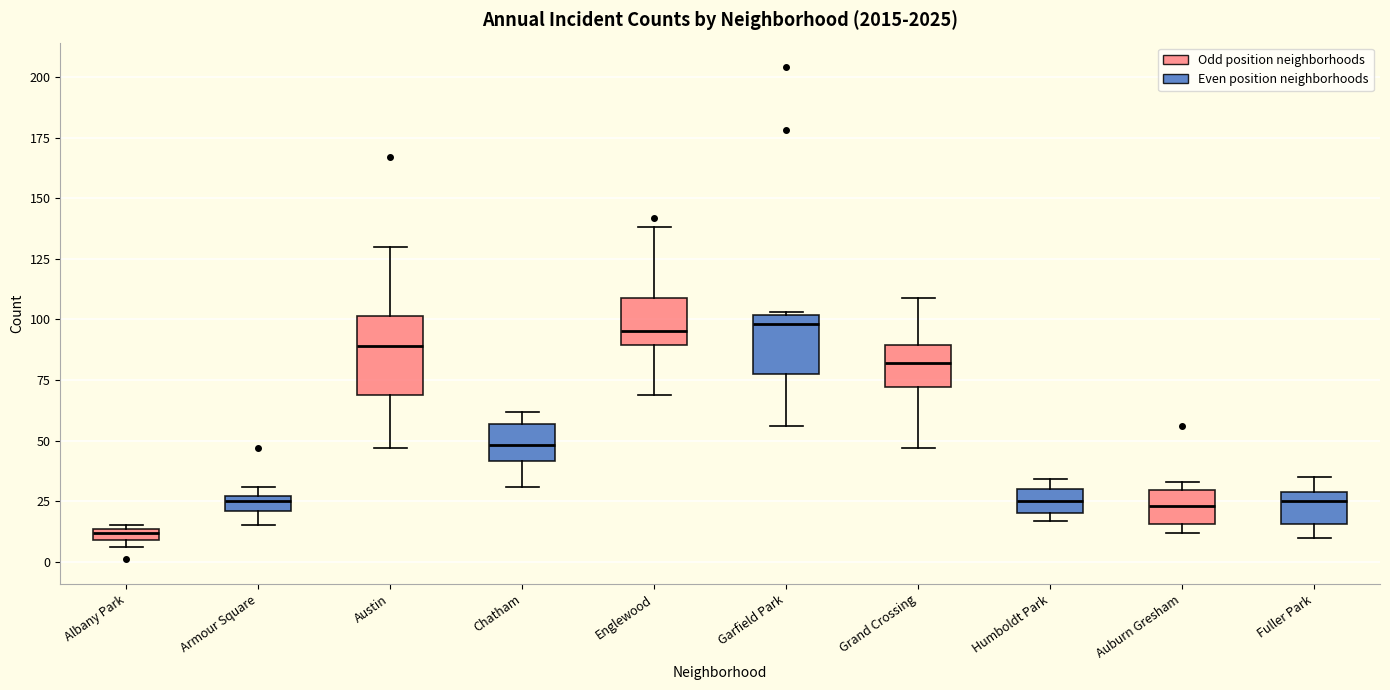

Which box is the tallest, from its lower edge to its upper edge?

Austin